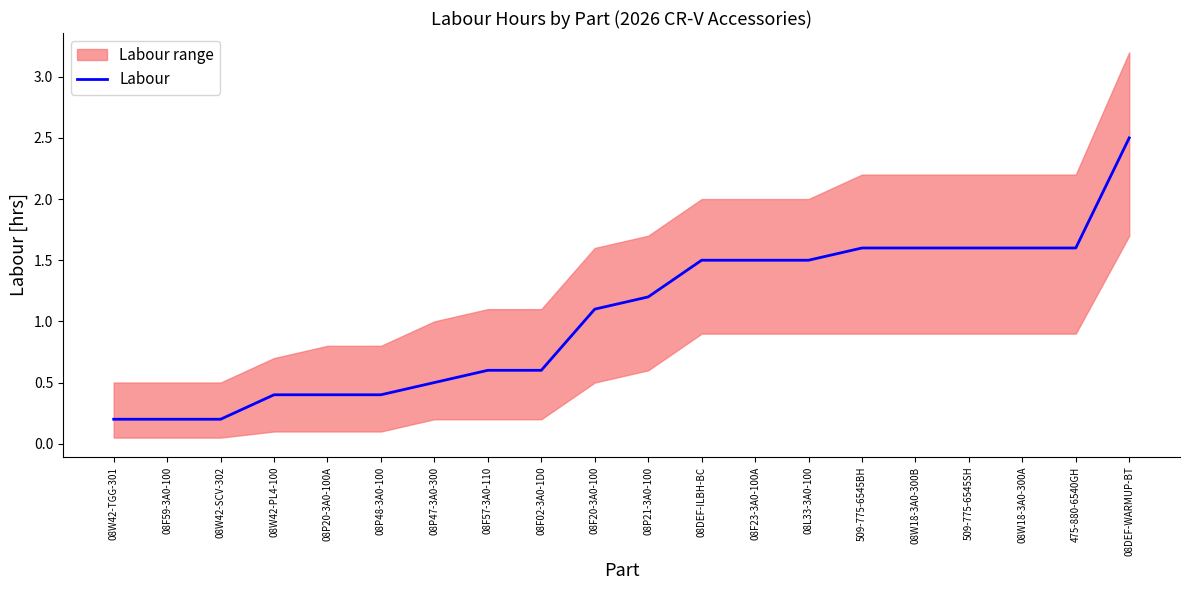

Between 08P21-3A0-100 and 08W18-3A0-300B, which is larger?

08W18-3A0-300B